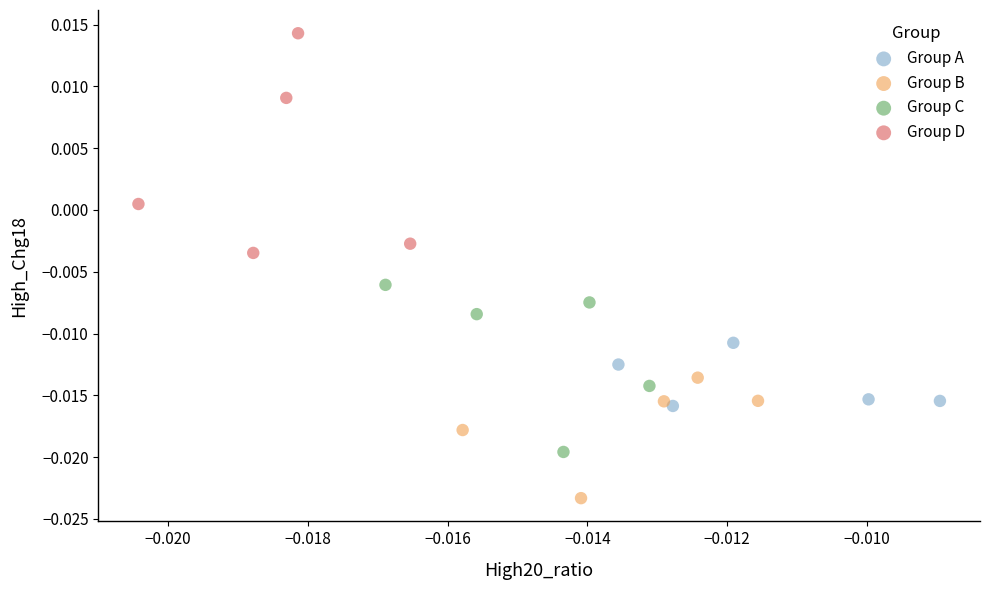

What are all the series names shown in the legend?

Group A, Group B, Group C, Group D